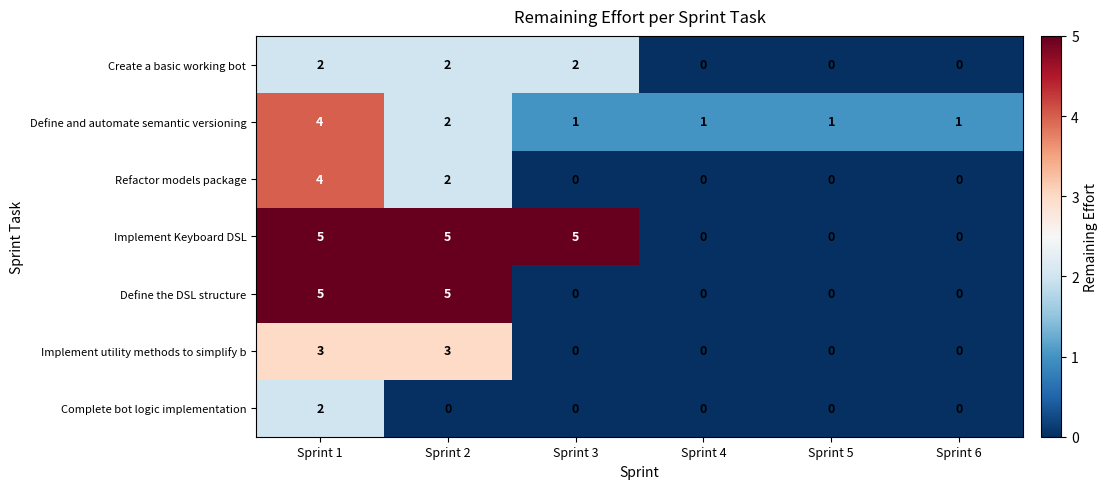

What is the highest value of the Define and automate semantic versioning series?

4